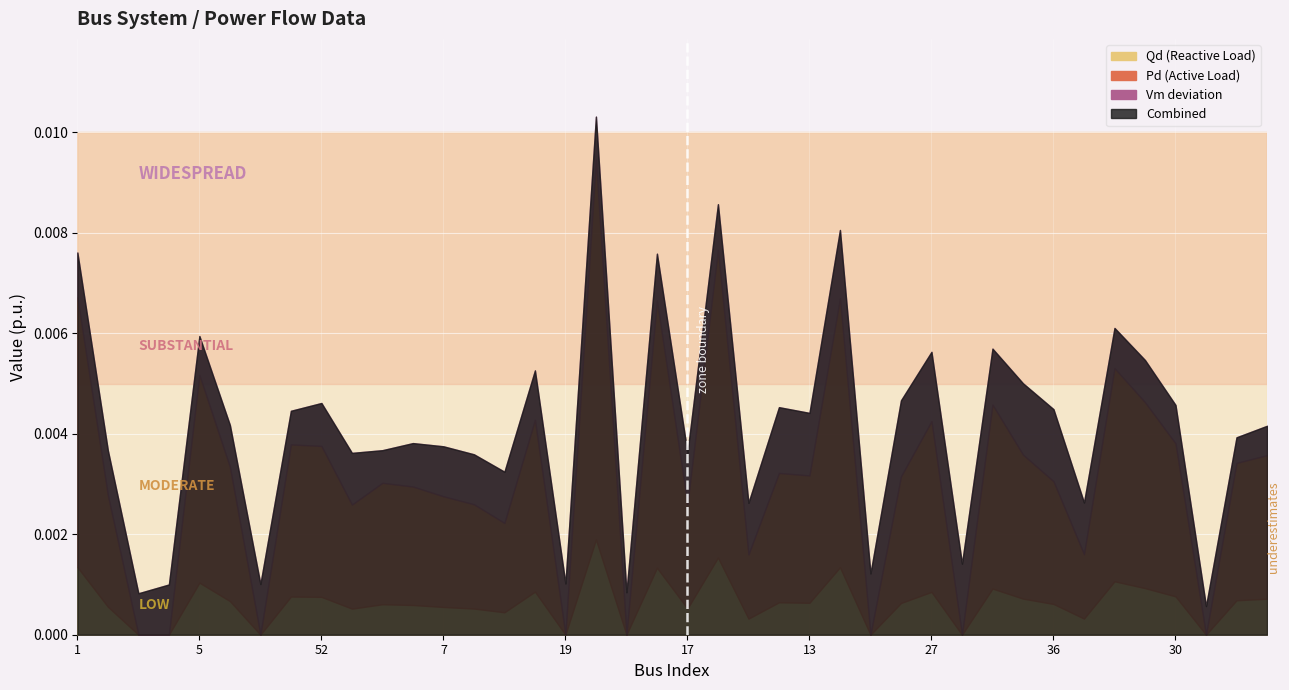

The Pd series shows 0.0 at 20. True or false?

True